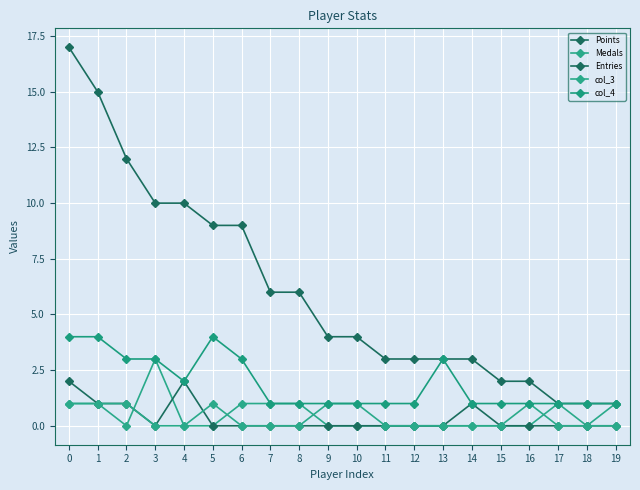

True or false: col_4 and col_3 intersect in this chart.

False